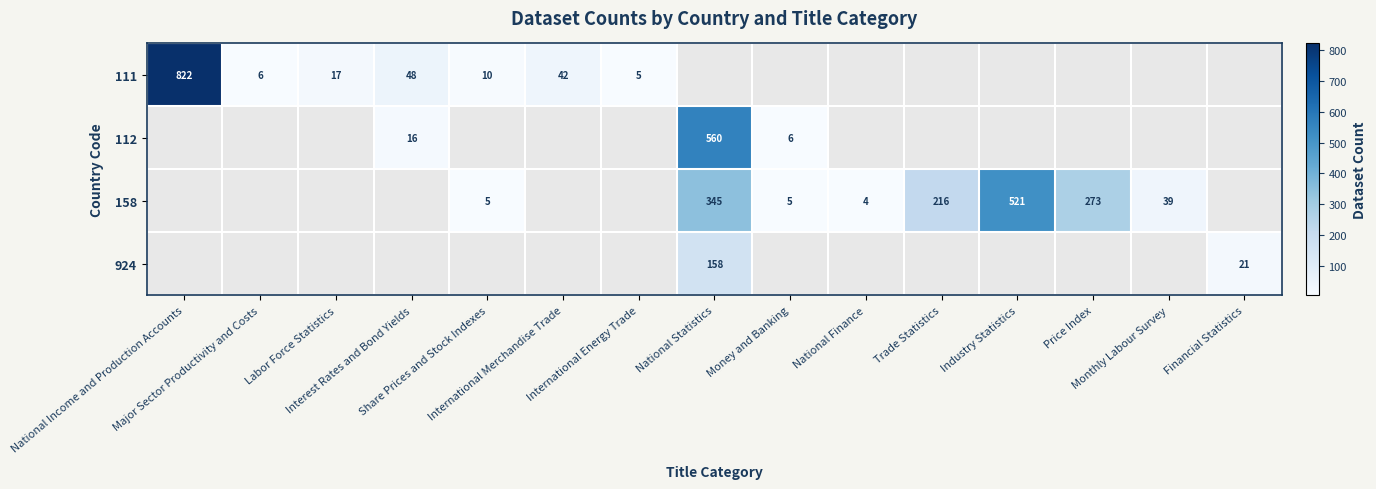

True or false: 158 has a value of 345.0 at National Statistics.

True